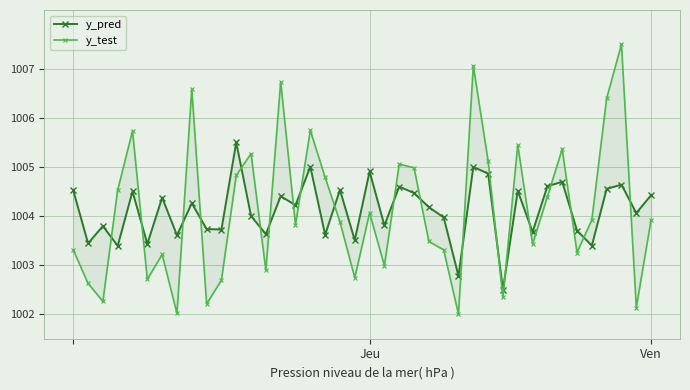

How many lines are shown in the chart?

2